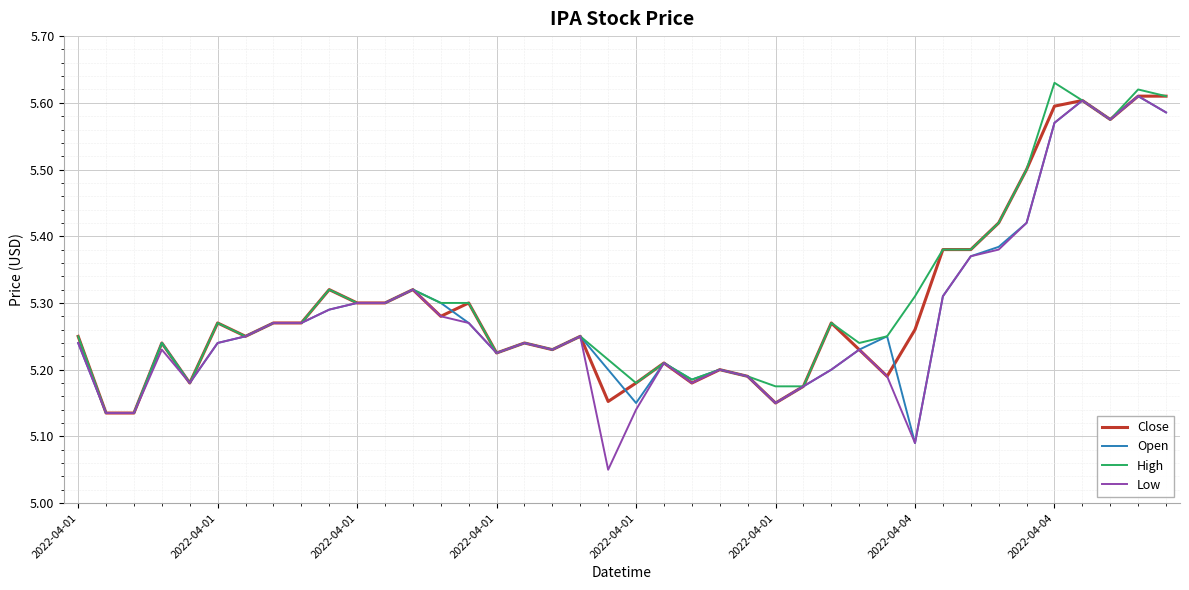

Which series has the widest spread of values?

Low